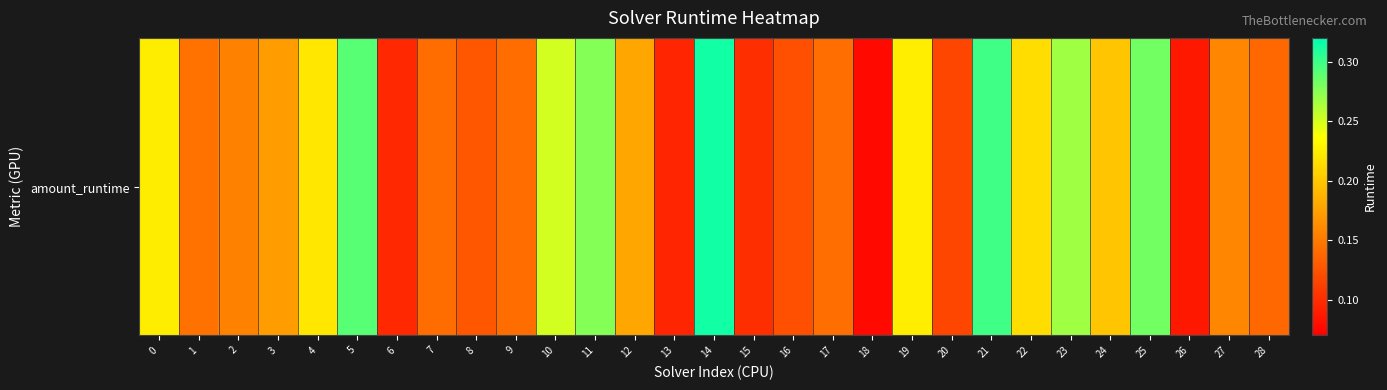

What is the difference between the values at 11 and 0?

0.1